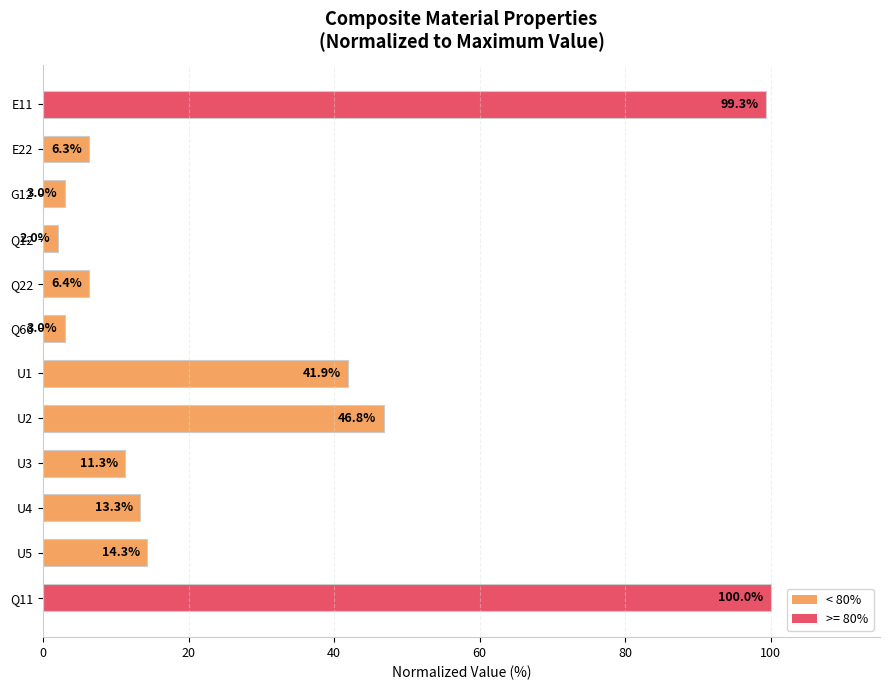

Reading top to bottom, list all the values displayed in this chart.

99.3	6.3	3.0	2.0	6.4	3.0	41.9	46.8	11.3	13.3	14.3	100.0